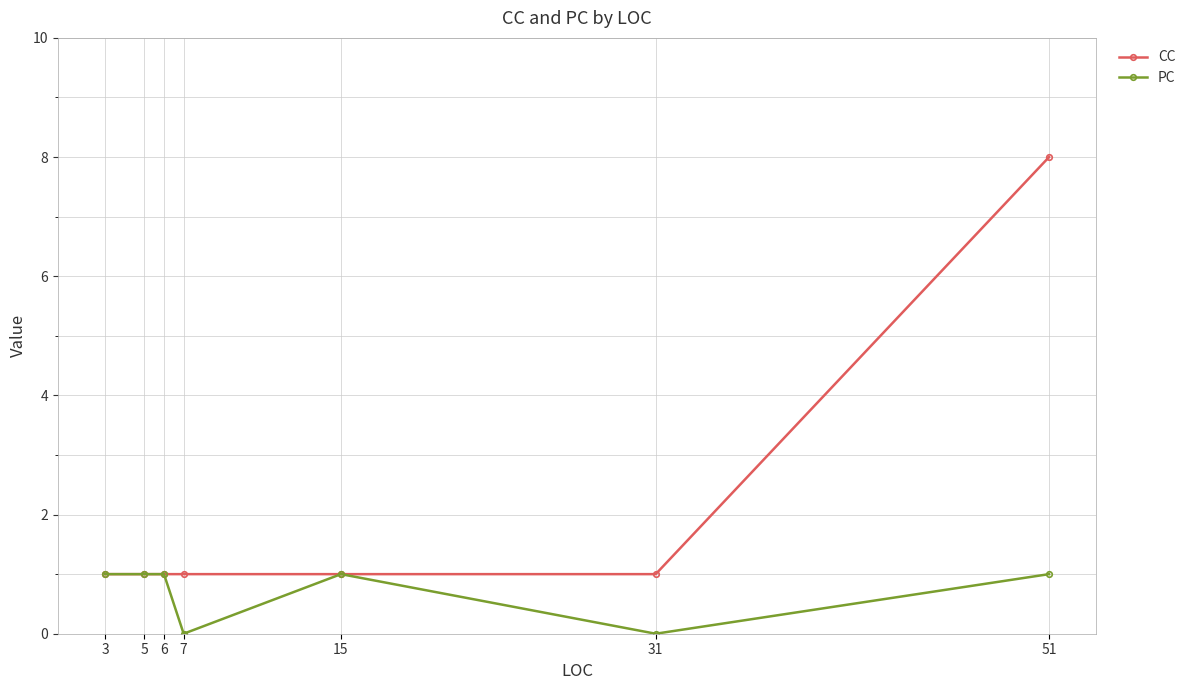

True or false: PC has more than 2 interior local peaks.

False